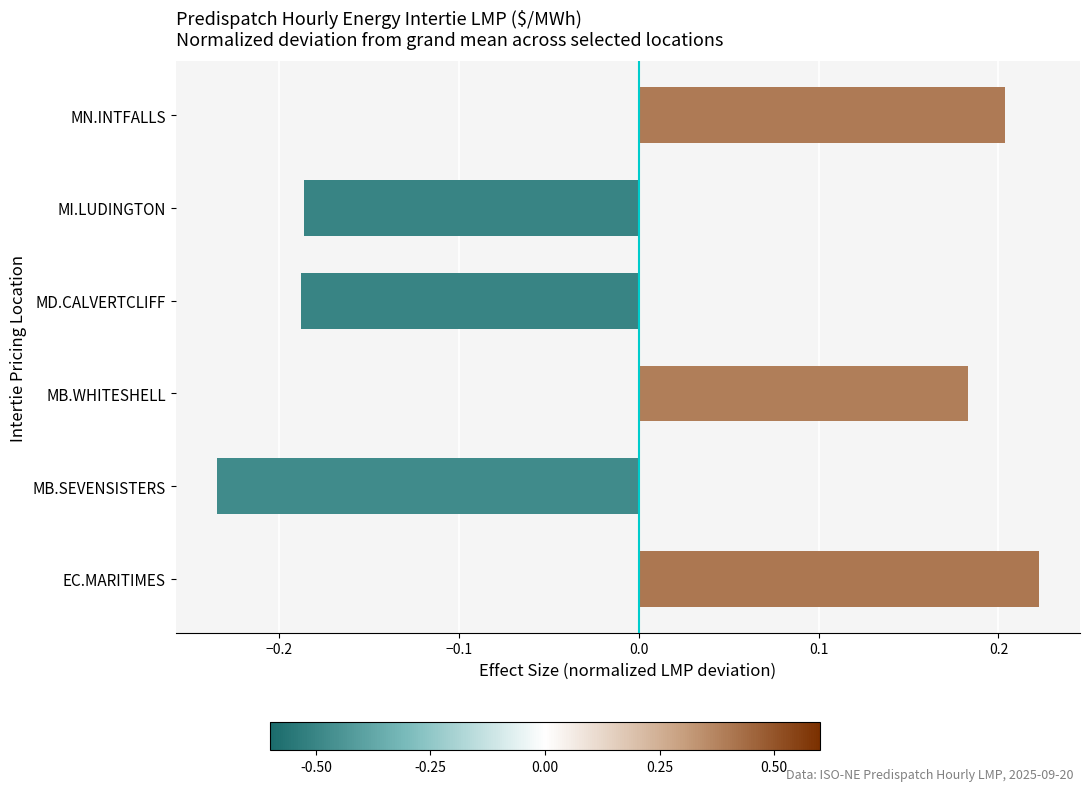

What is the difference between the values at MN.INTFALLS and MD.CALVERTCLIFF?

0.4